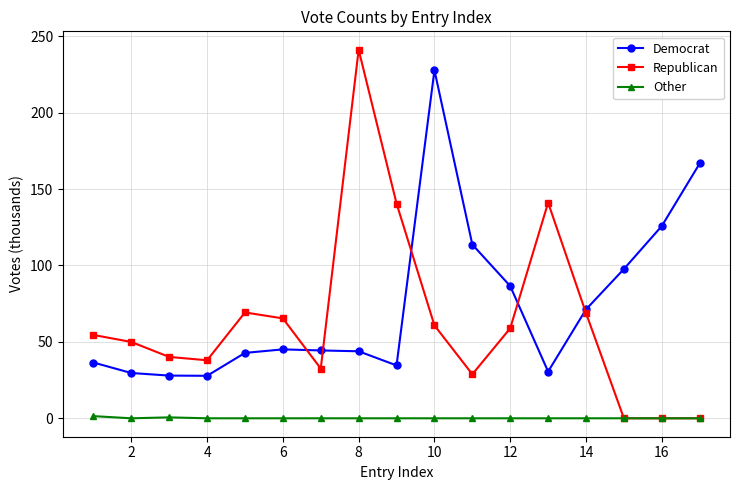

Which series has the largest range (max minus min)?

Republican